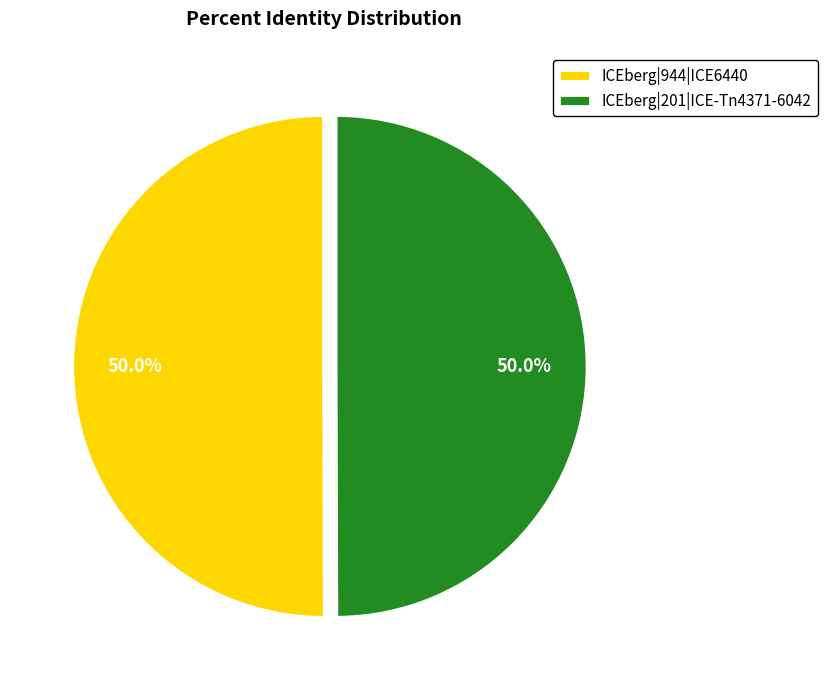

What is the ratio of the value at ICEberg|201|ICE-Tn4371-6042 to the value at ICEberg|944|ICE6440?

1.0